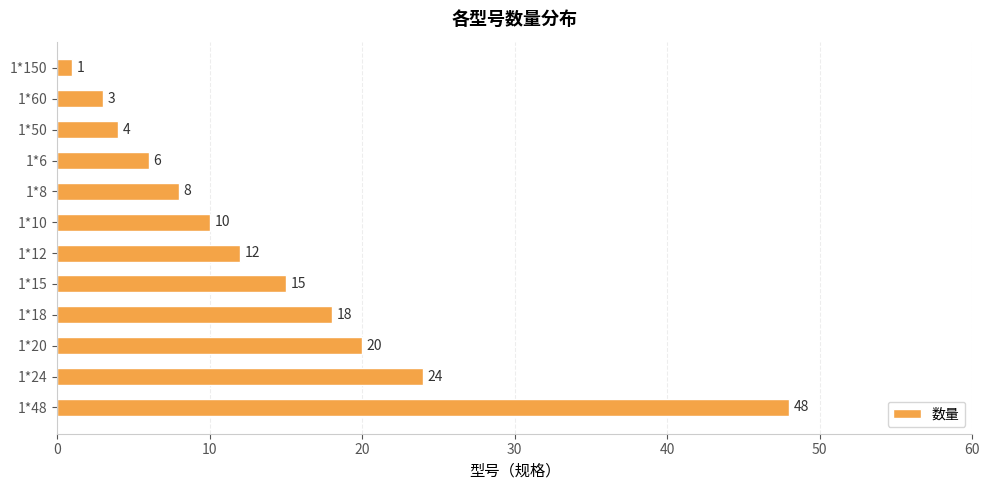

At which category does the chart reach its minimum across all series?

1*150